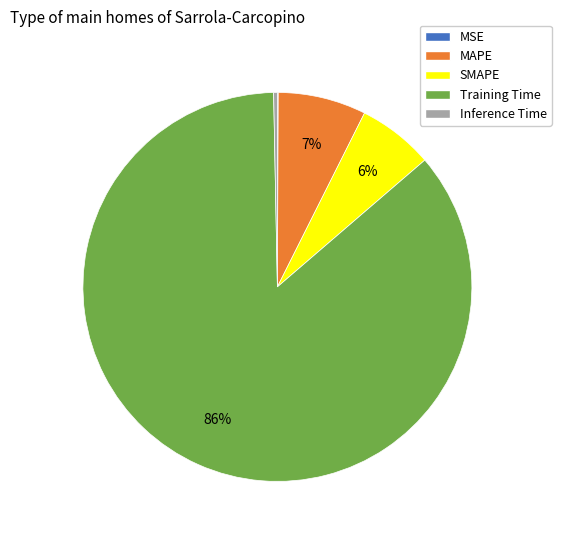

The Training Time slice represents 96% of the pie. True or false?

False